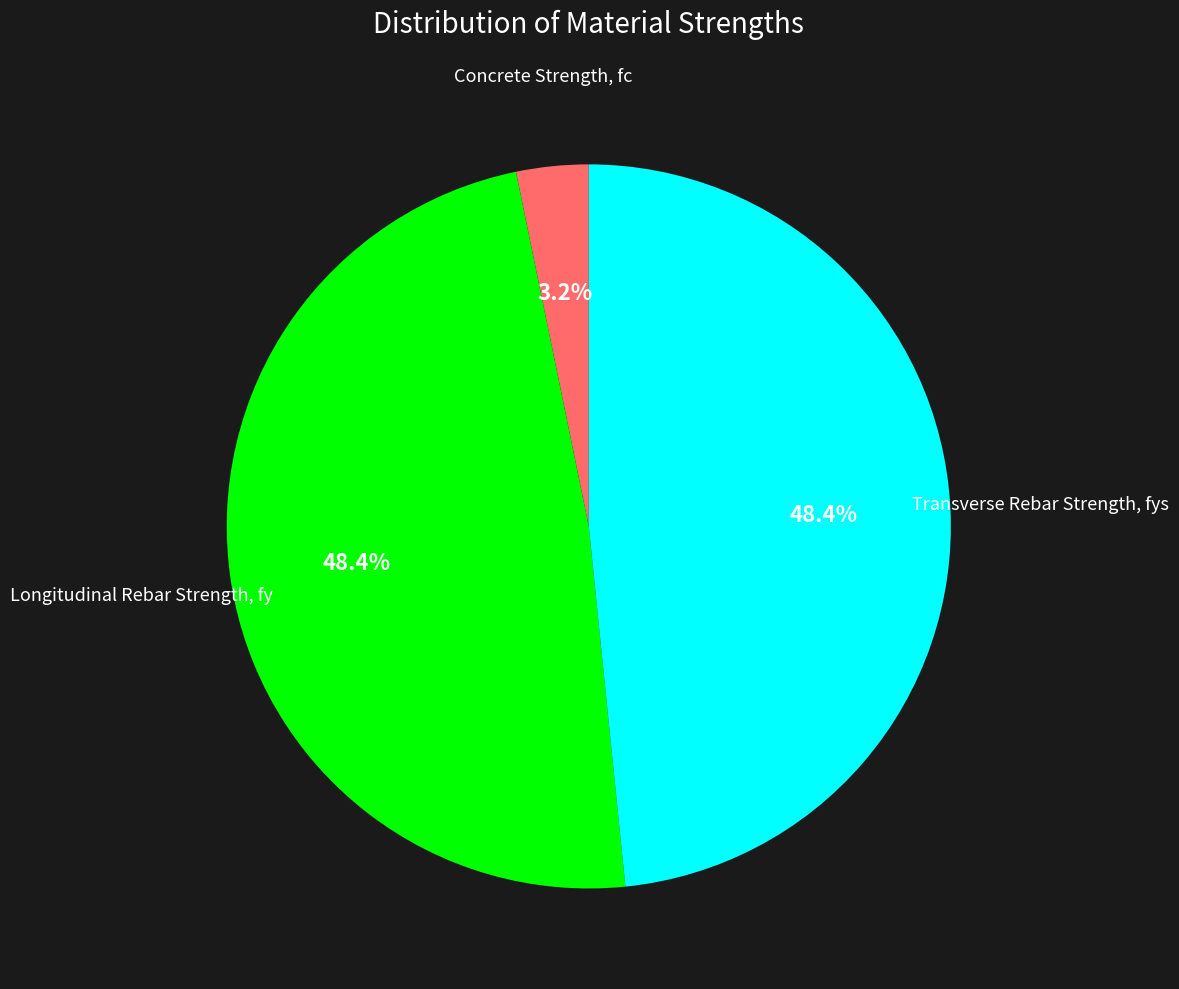

To the nearest percent, what is the average slice percentage?

33%